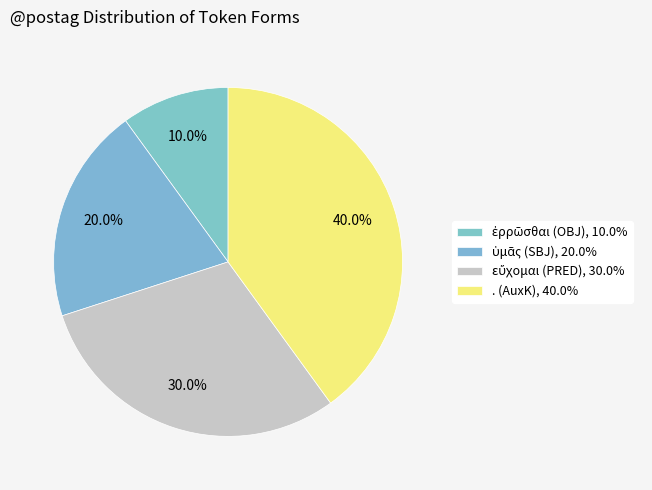

To the nearest percent, what is the combined percentage of εὔχομαι (PRED) and ἐρρῶσθαι (OBJ)?

40%